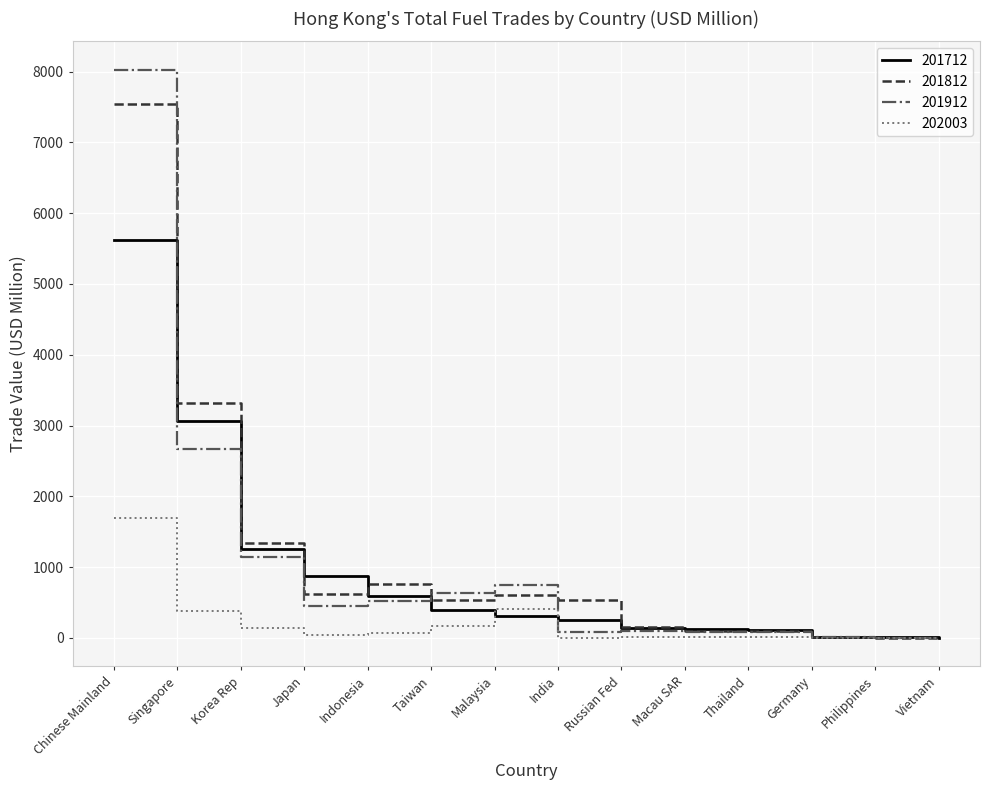

Is this an area chart (filled region under the line)?

No